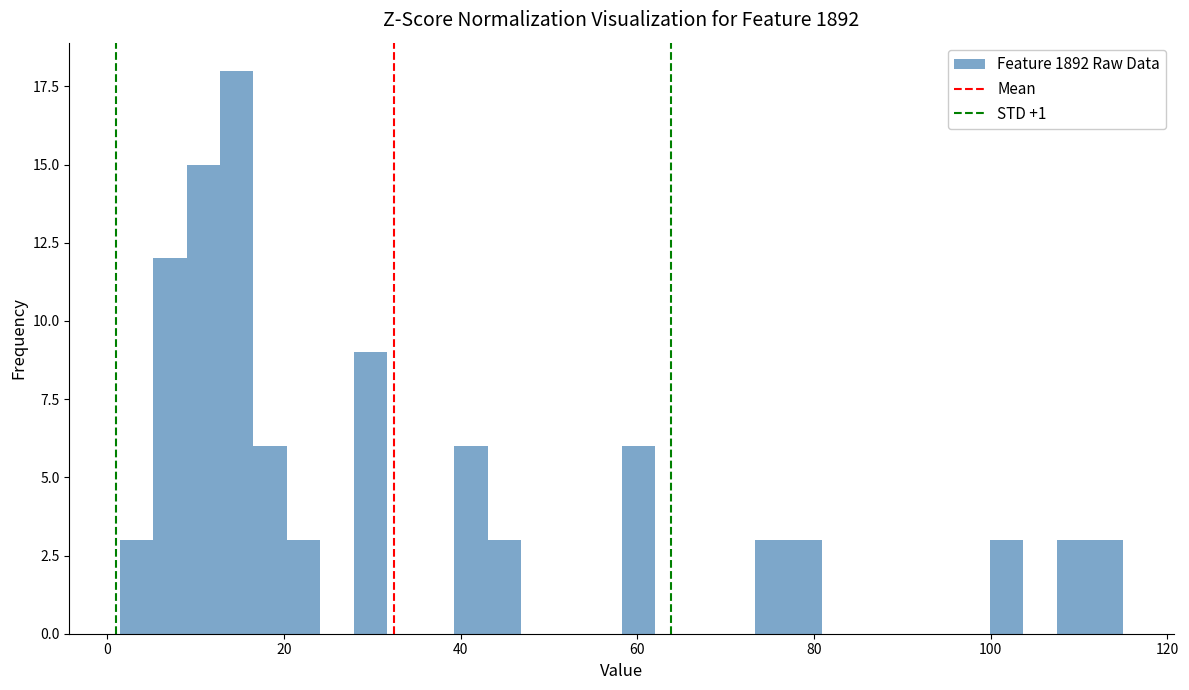

Around what value on the x-axis is the tallest bar? Give the approximate position of its centre, as read against the axis.

14